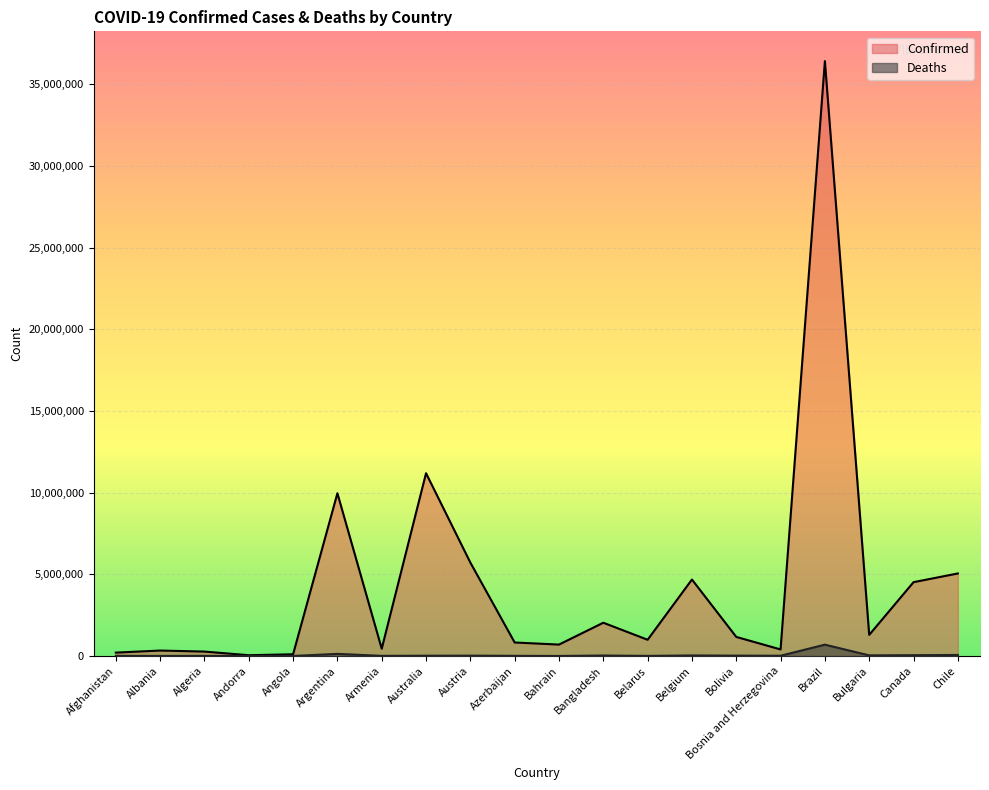

What is the label of the 2nd point from the left?

Albania